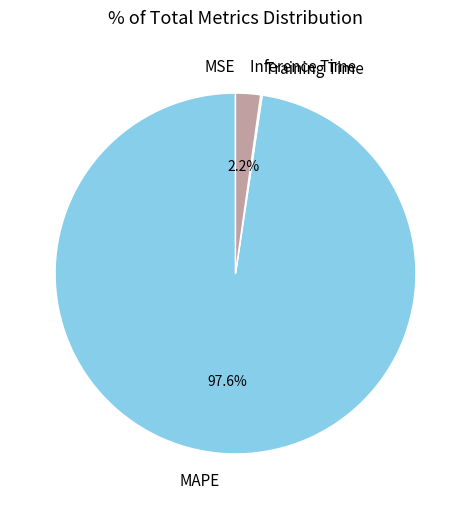

What percentage is NOT represented by Inference Time?

97.8%